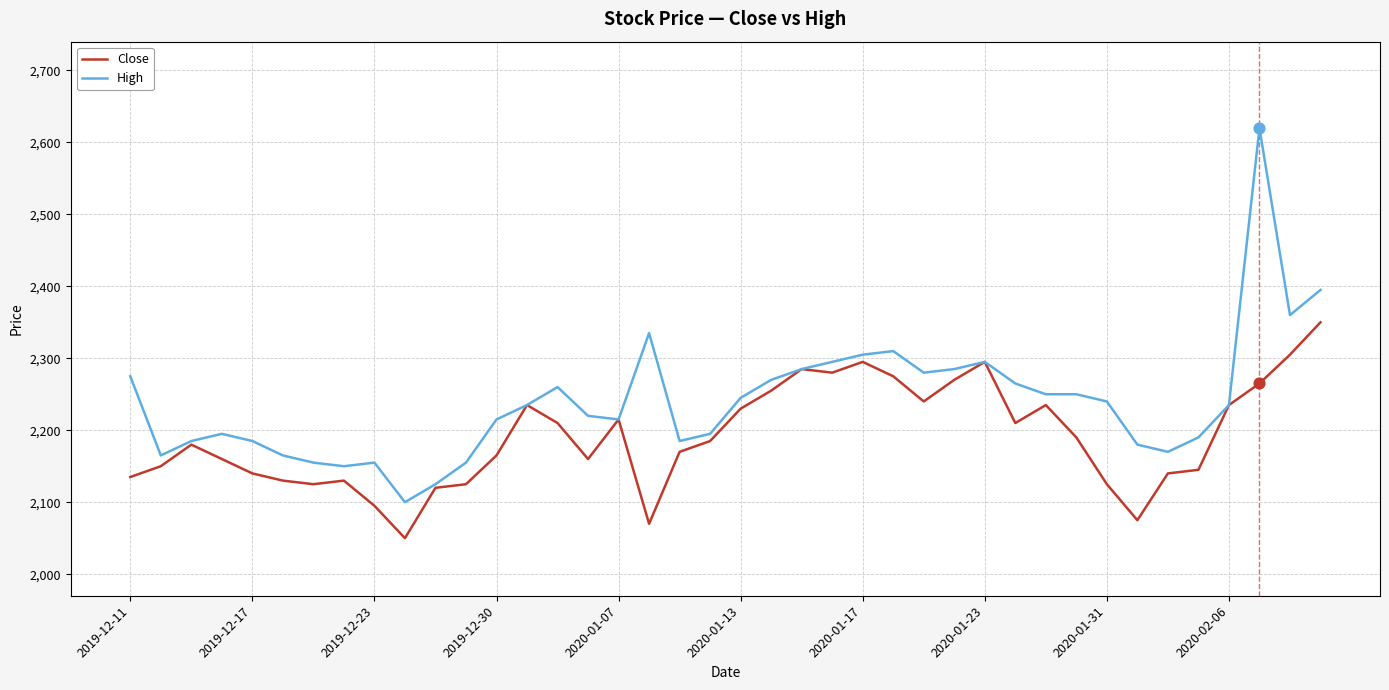

What are all the series names shown in the legend?

Close, High